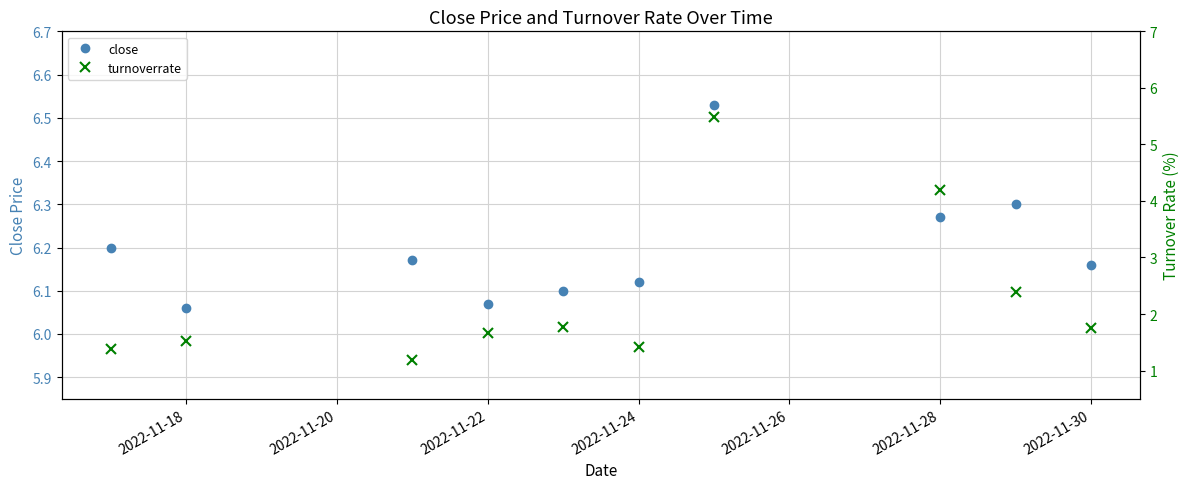

How many data points does each series have?

10